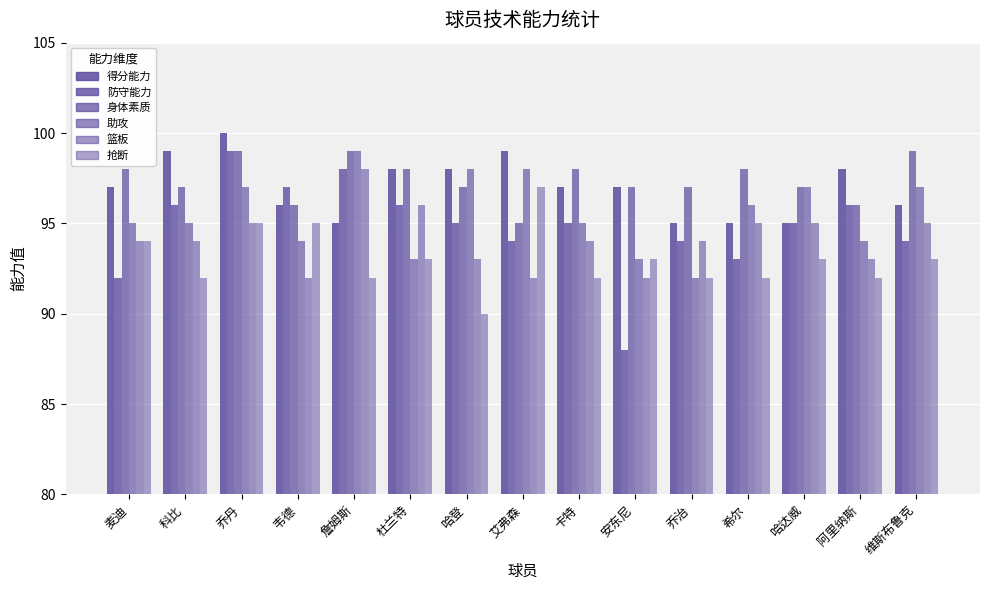

What is the value of the 防守能力 bar at the 10th from the left?

88